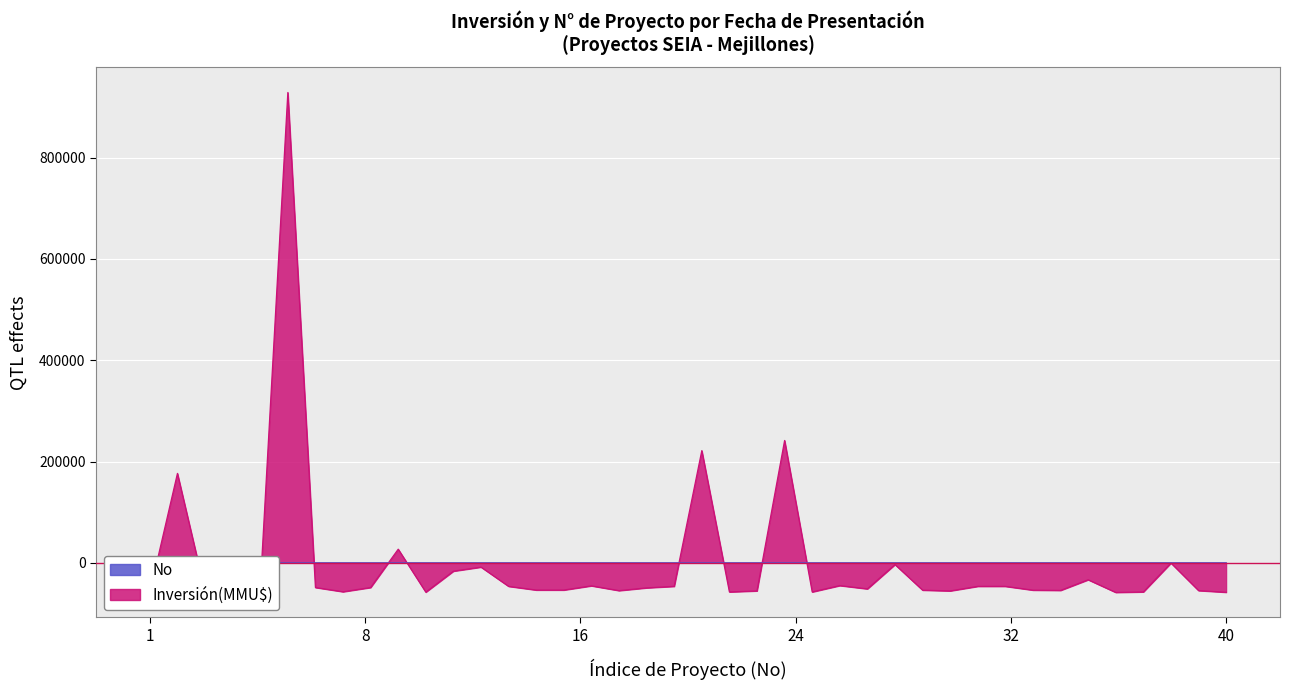

How many times do Inversión(MMU$) and No cross each other?

12